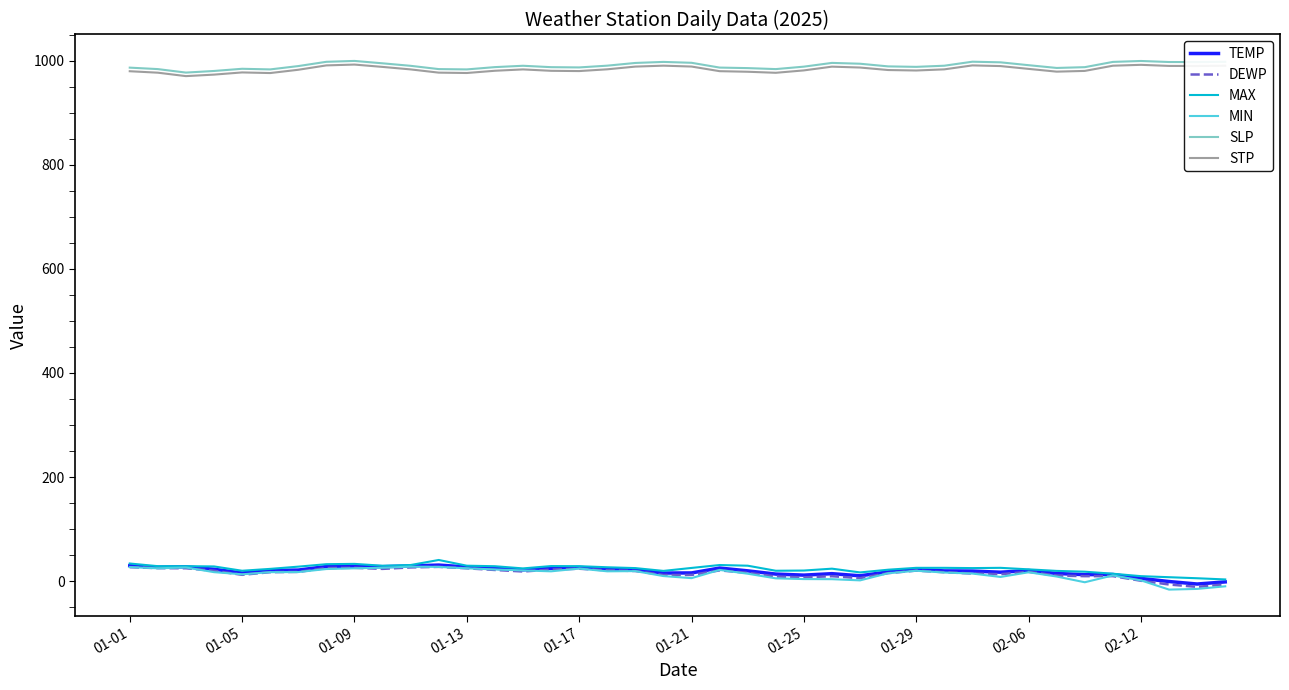

True or false: STP and MIN cross at least once.

False